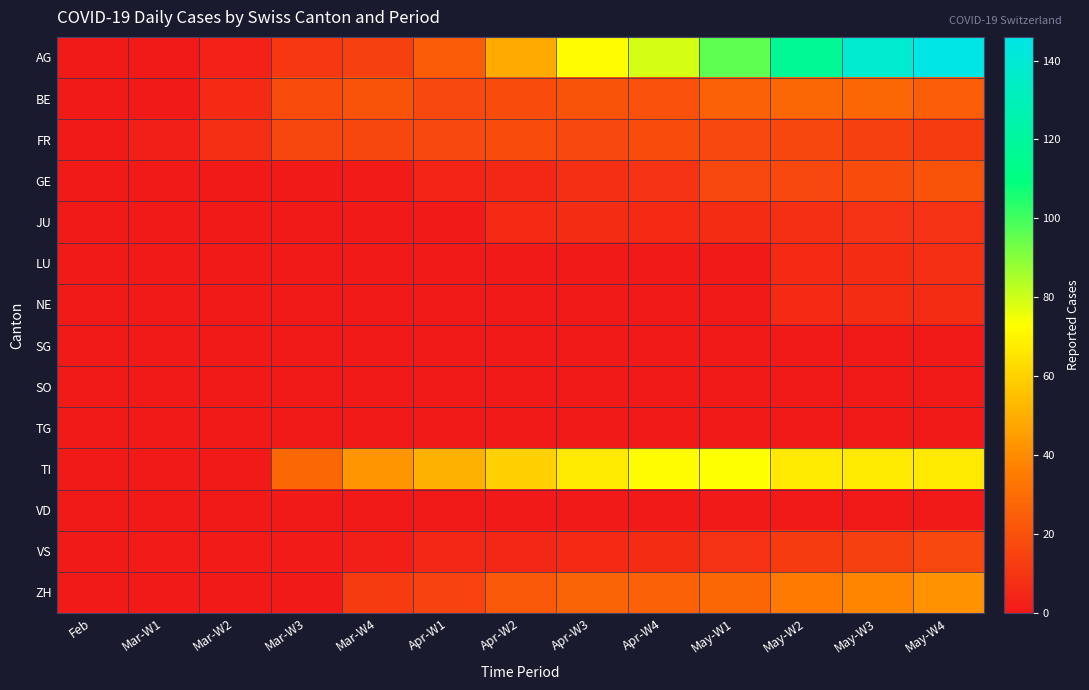

Which has a higher value, May-W3 or Apr-W4?

May-W3